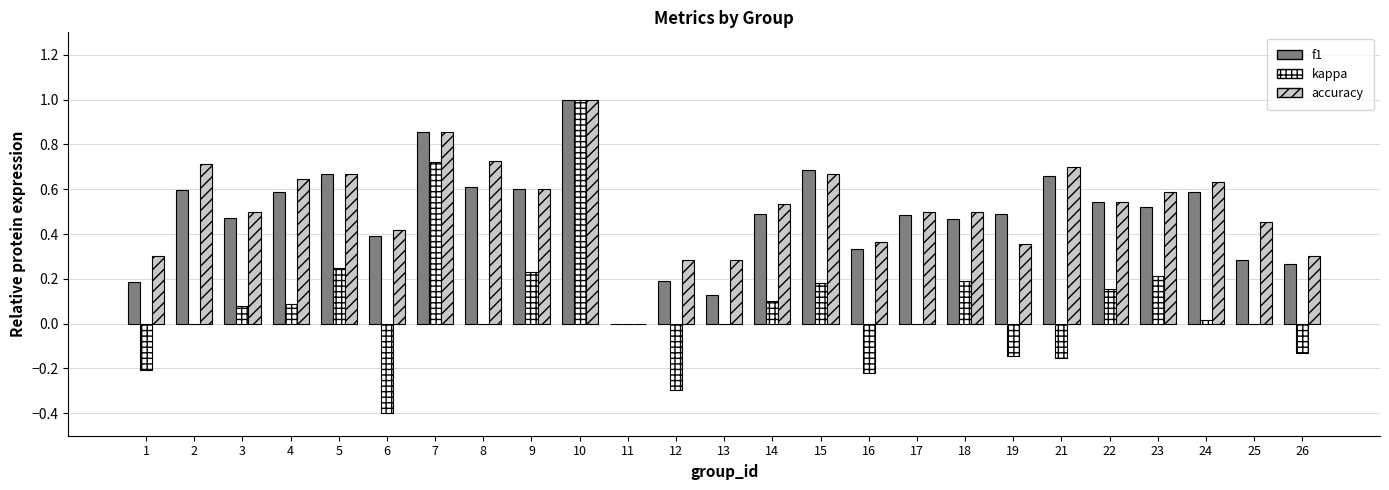

The value of f1 at 18 is 0.5. True or false?

True